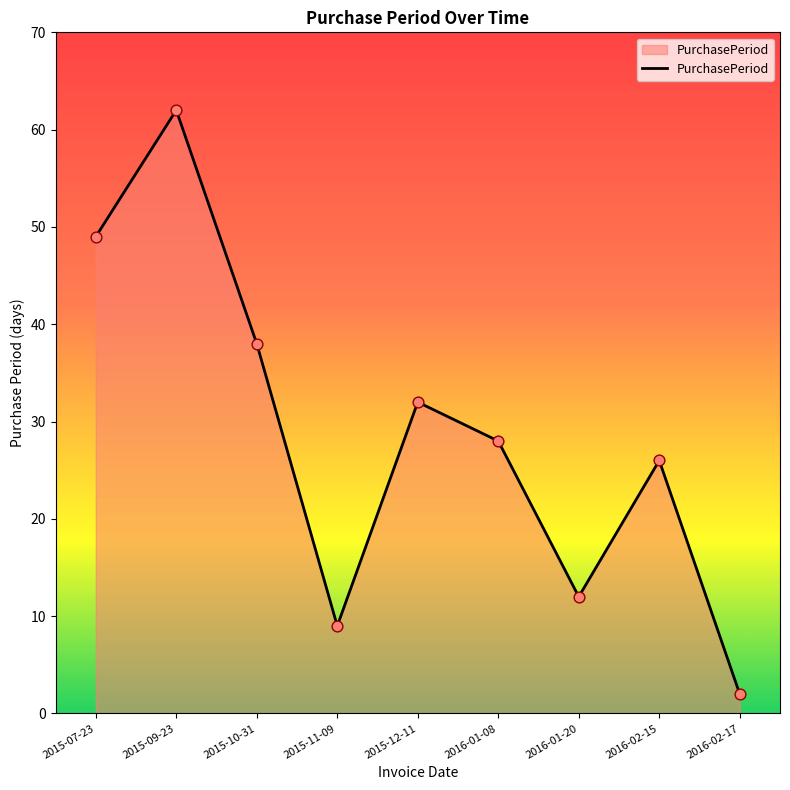

Between 2016-01-20 and 2015-11-09, which is larger?

2016-01-20